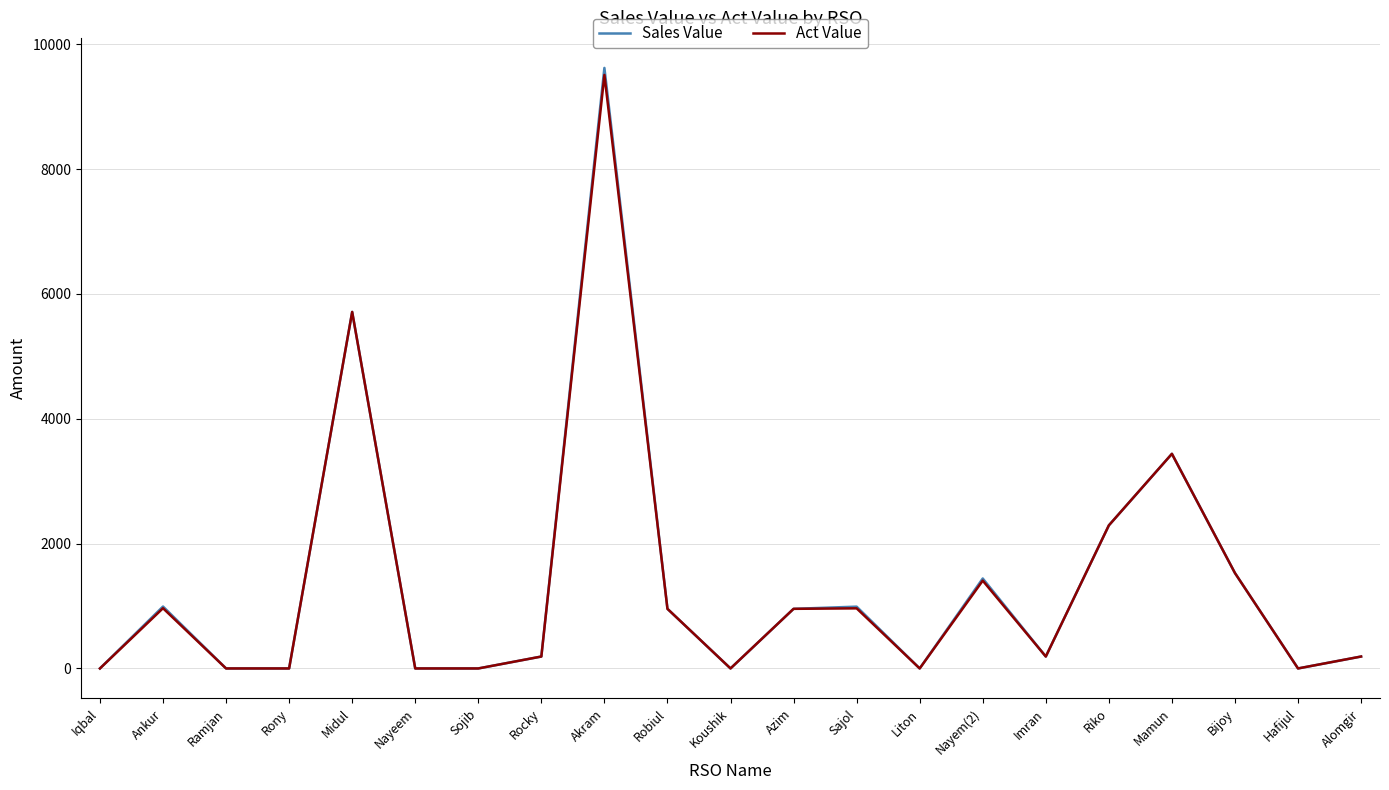

What is the difference between the maximum and minimum values in the Act Value series?

9507.5